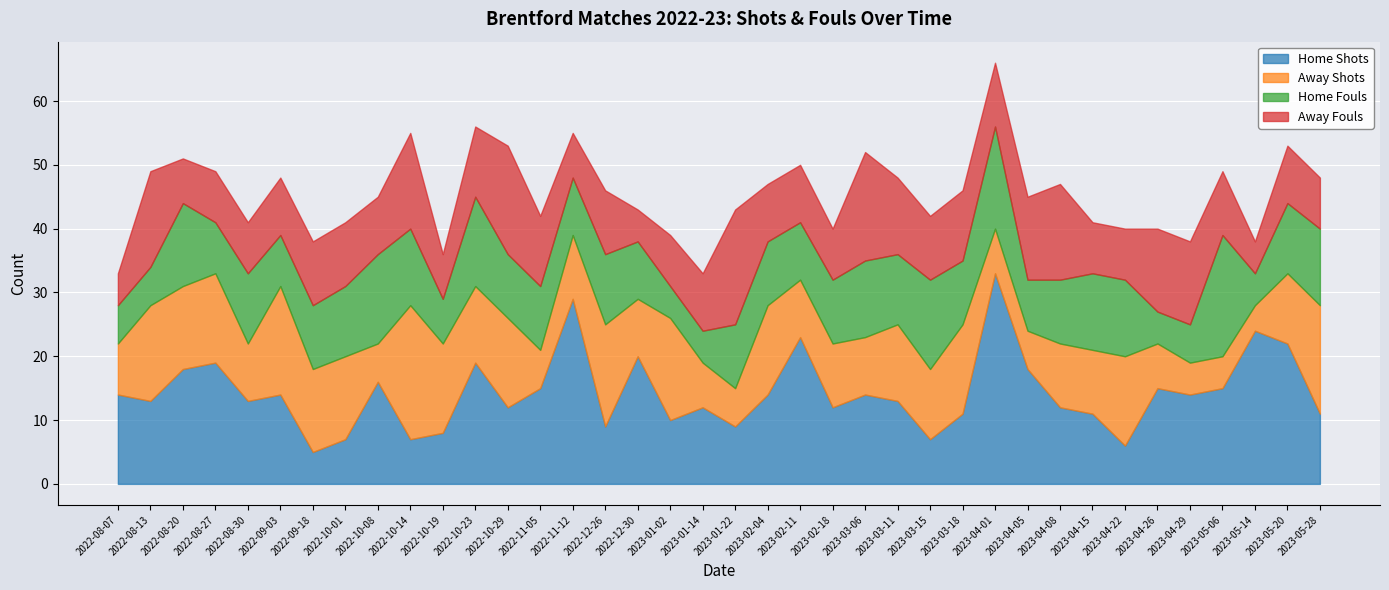

At which label does Home Shots first exceed 14?

2022-08-20